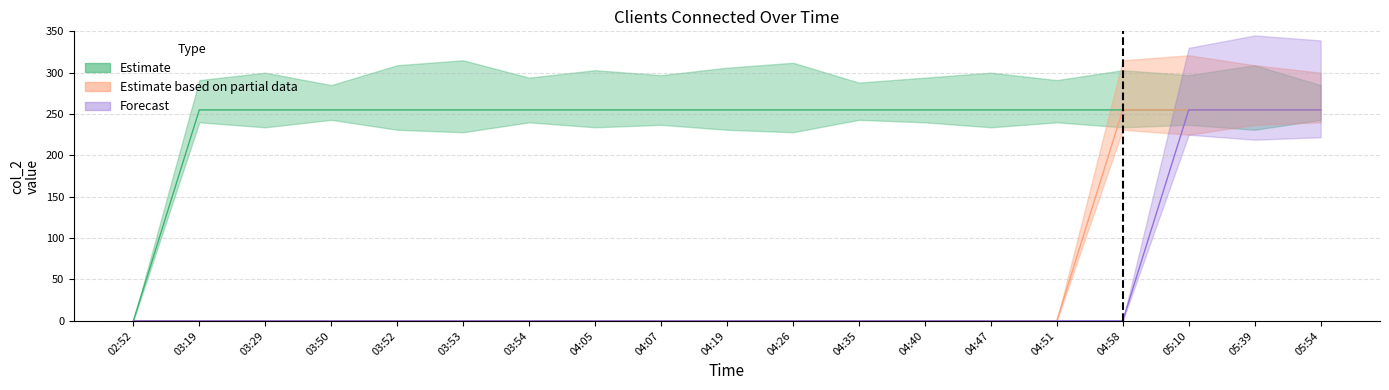

Which category has the highest value across all series?

03:19